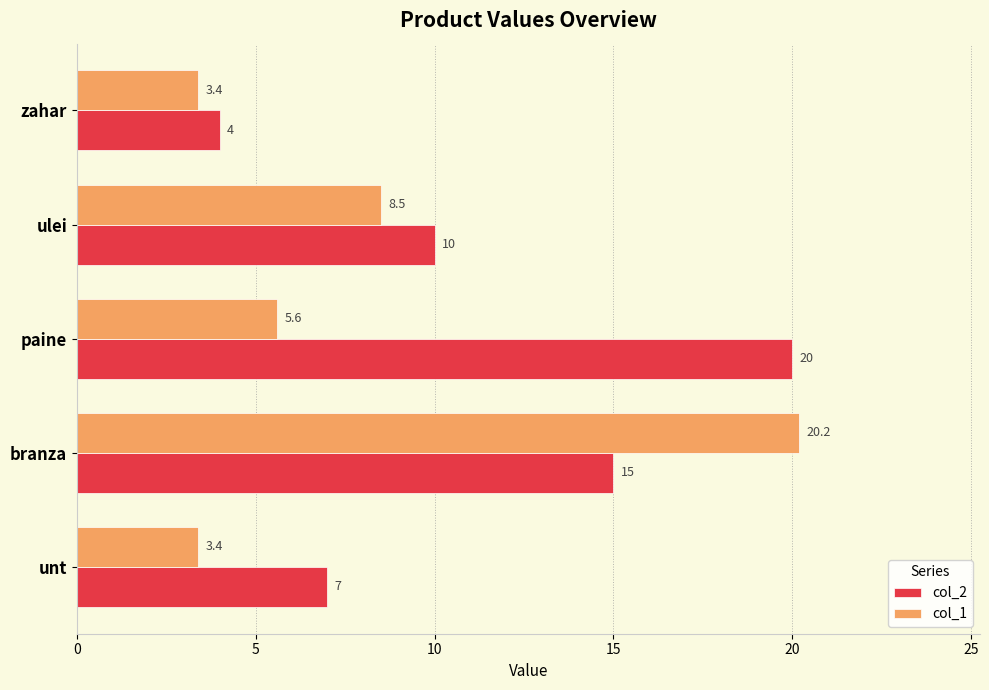

Count the number of data series in this chart.

2